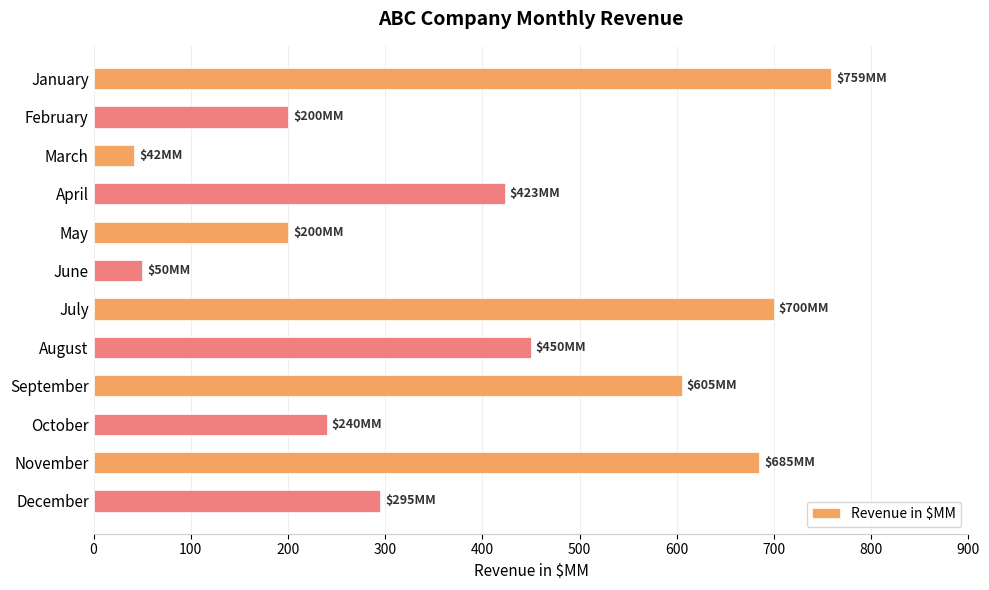

True or false: the data shows 450 at August.

True